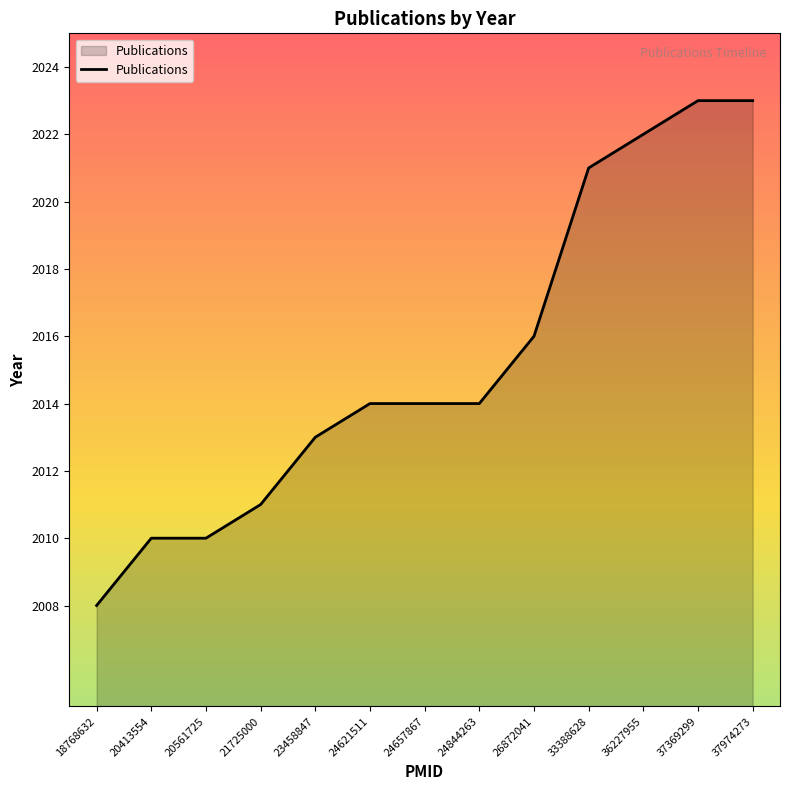

What is the greatest value displayed?

2023